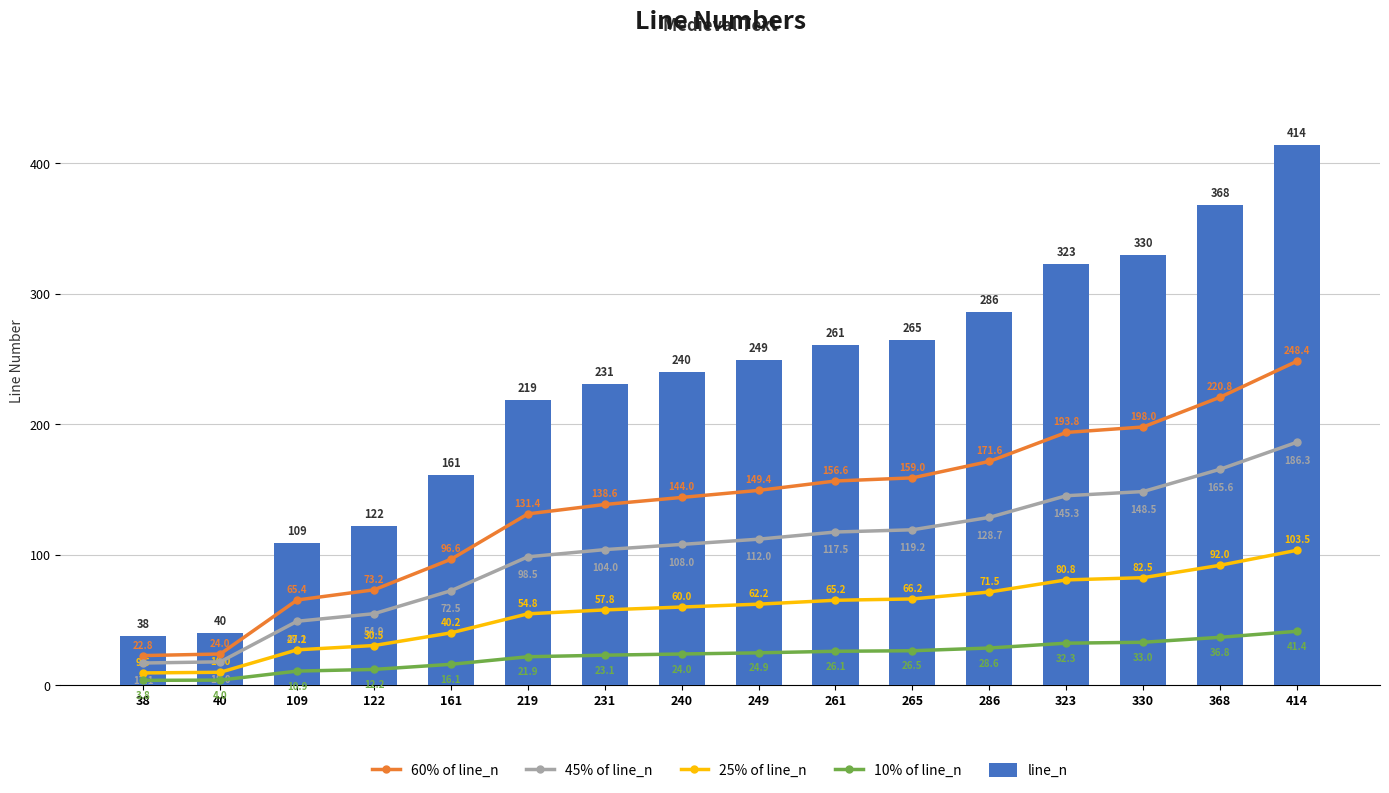

What value does the line_n series have at 231?

231.0